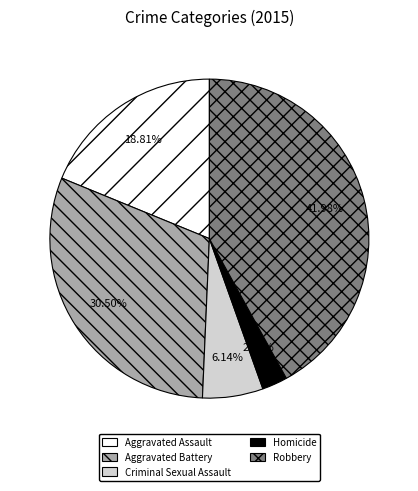

To the nearest percent, what is the difference between the largest and smallest slice percentages?

39%